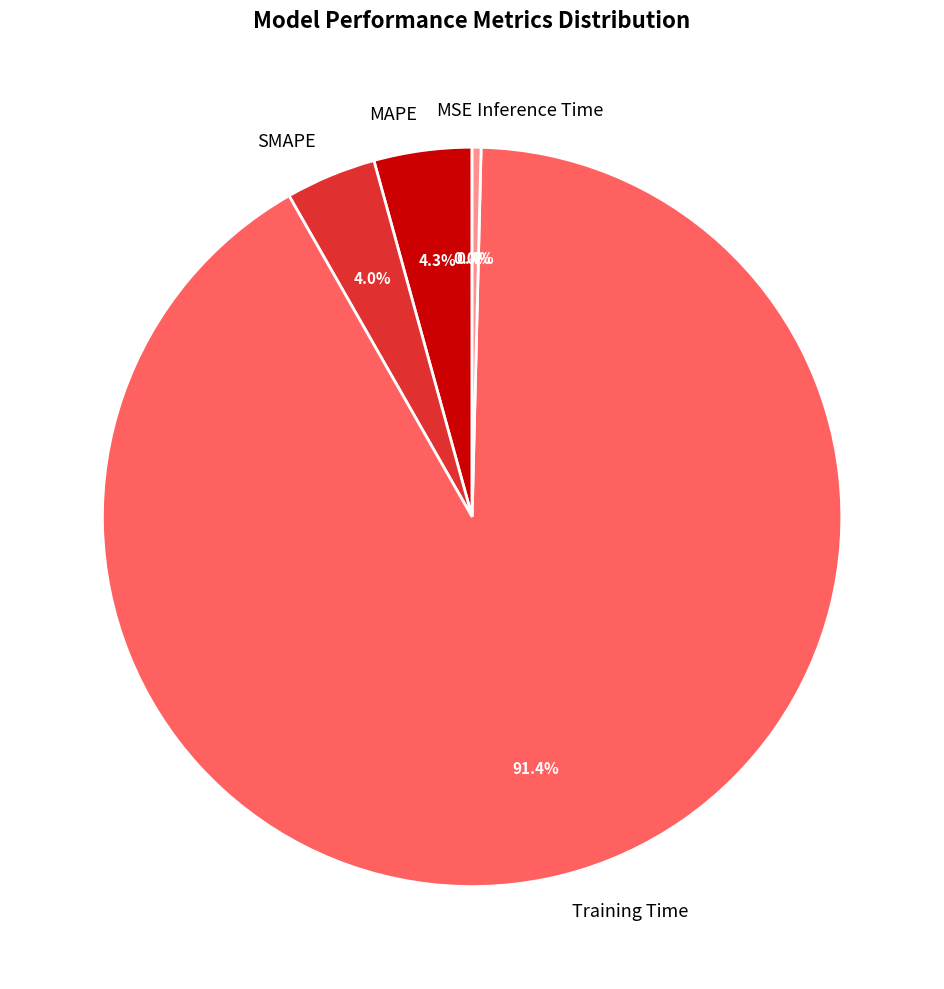

Between Training Time and MAPE, which is larger?

Training Time